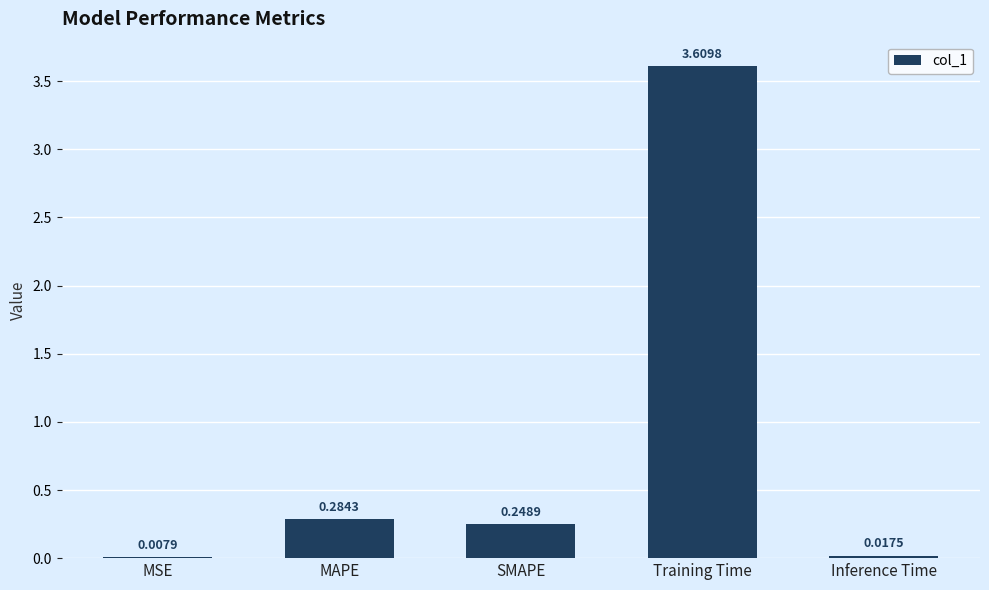

Which label corresponds to the largest value in the chart?

Training Time